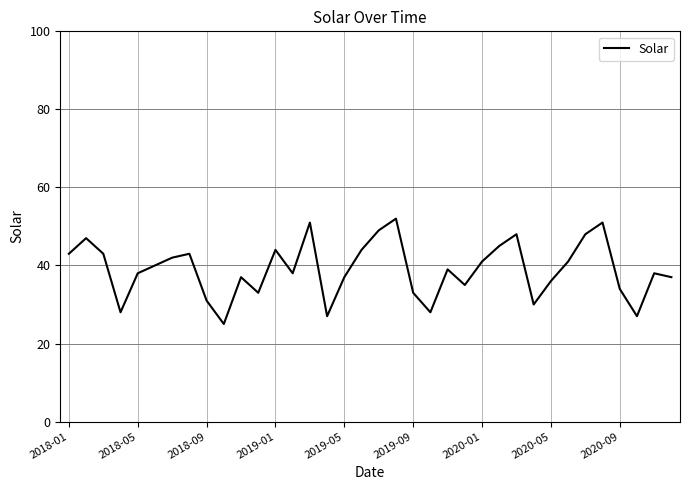

What is the greatest value displayed?

52